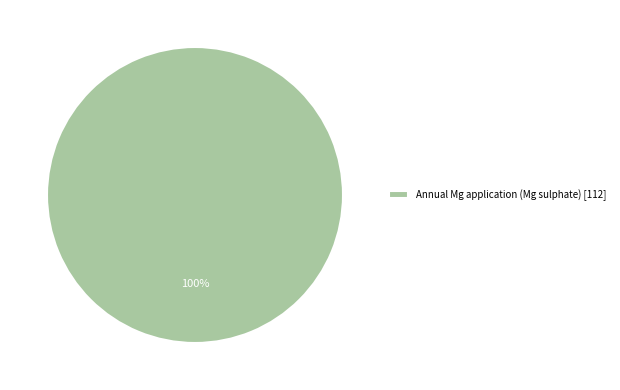

Rank the categories by value from highest to lowest.

Annual Mg application (Mg sulphate) [112]